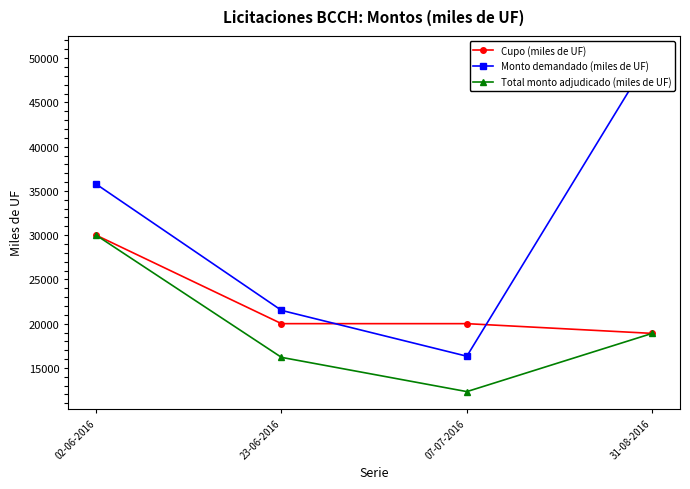

True or false: Total monto adjudicado (miles de UF) and Cupo (miles de UF) cross at least once.

False